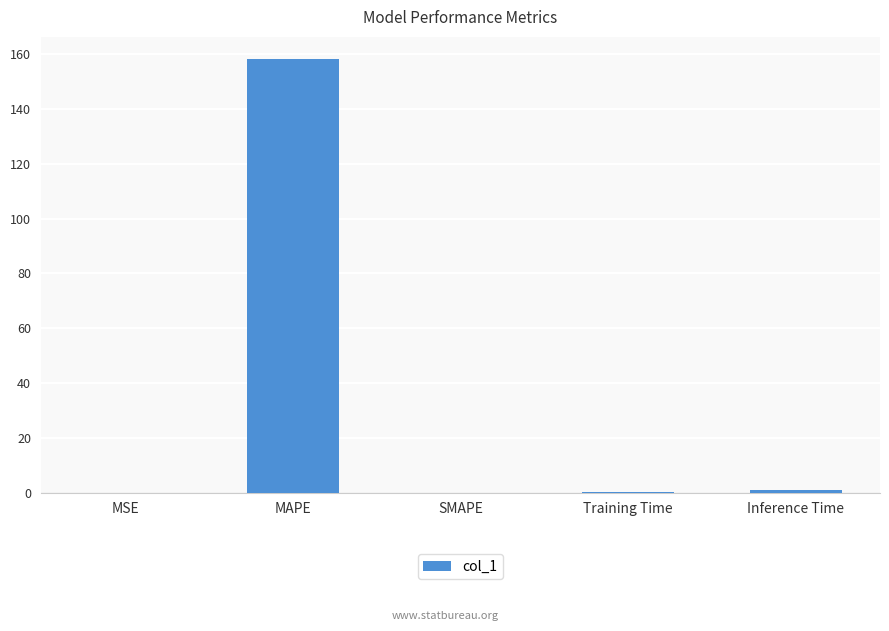

Are the bars grouped side by side (vs. stacked)?

No